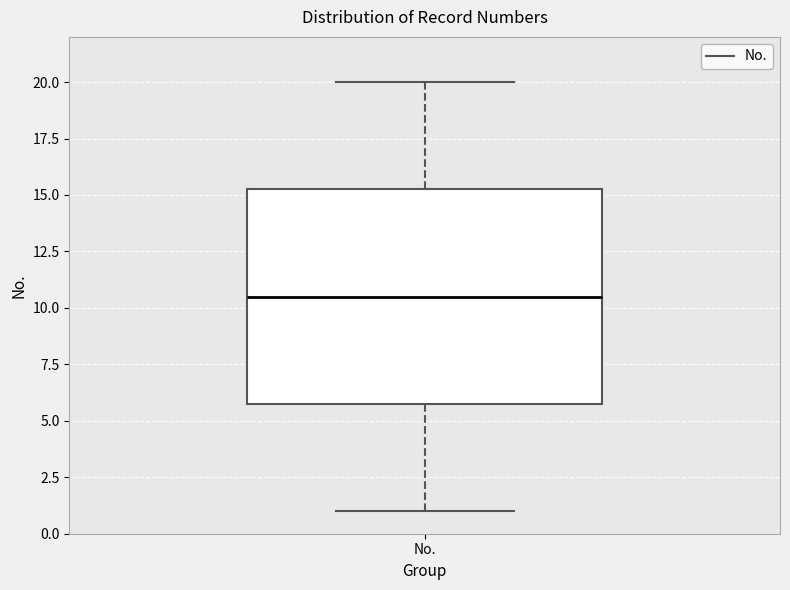

Read this box plot against the y-axis: the position of the median line, the range covered by the box, and the ends of both whiskers. The values are not printed on the chart, so give them approximately, as read against the axis.

median 10.5, box 6.0 to 15.5, whiskers 1.0 to 20.0